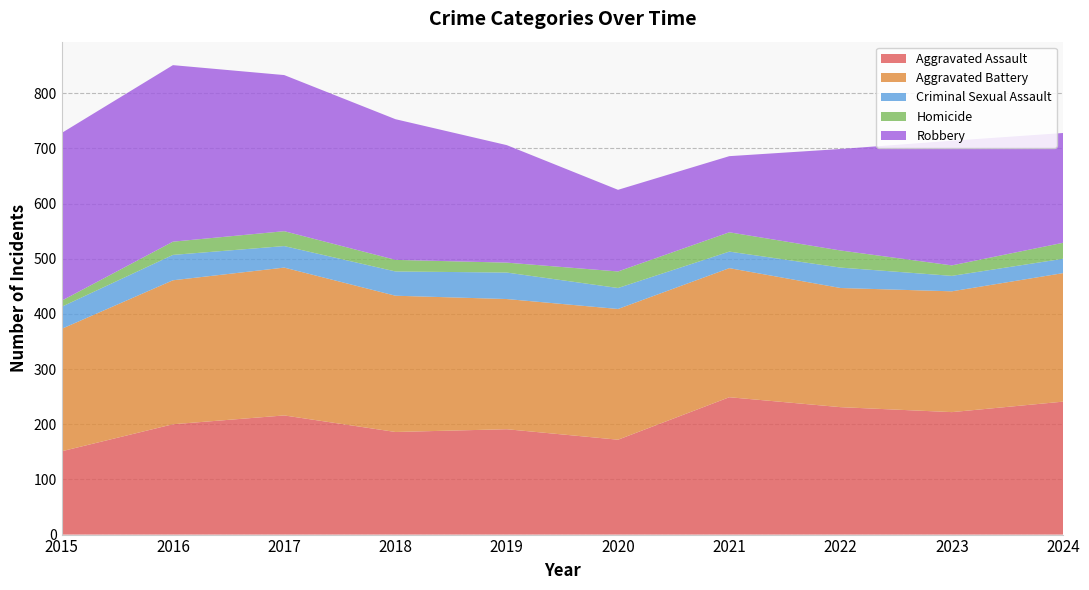

Reading left to right, extract all data points from this chart.

Aggravated Assault: 2015=151	2016=200	2017=216	2018=186	2019=191	2020=172	2021=249	2022=231	2023=222	2024=241
Aggravated Battery: 2015=222	2016=261	2017=268	2018=247	2019=236	2020=237	2021=234	2022=216	2023=219	2024=233
Criminal Sexual Assault: 2015=40	2016=46	2017=39	2018=44	2019=48	2020=38	2021=30	2022=37	2023=28	2024=26
Homicide: 2015=11	2016=24	2017=27	2018=21	2019=18	2020=30	2021=35	2022=31	2023=19	2024=29
Robbery: 2015=304	2016=320	2017=283	2018=255	2019=213	2020=148	2021=138	2022=184	2023=226	2024=199